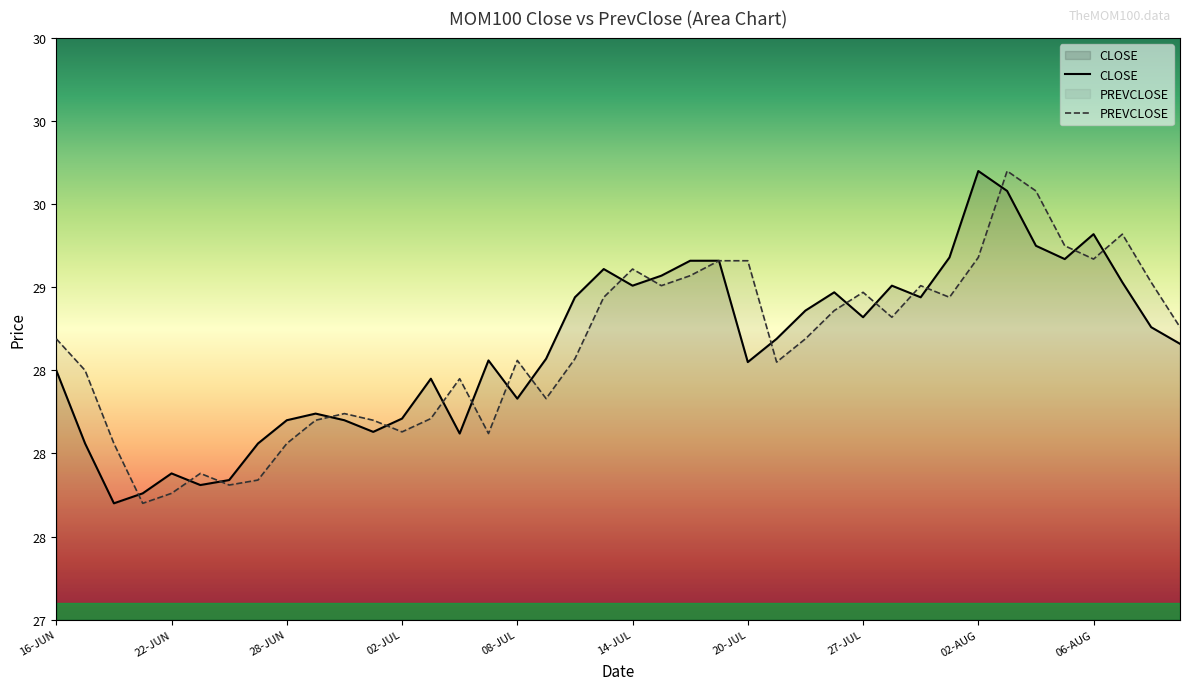

What is the difference between the maximum and minimum values in the PREVCLOSE series?

2.0